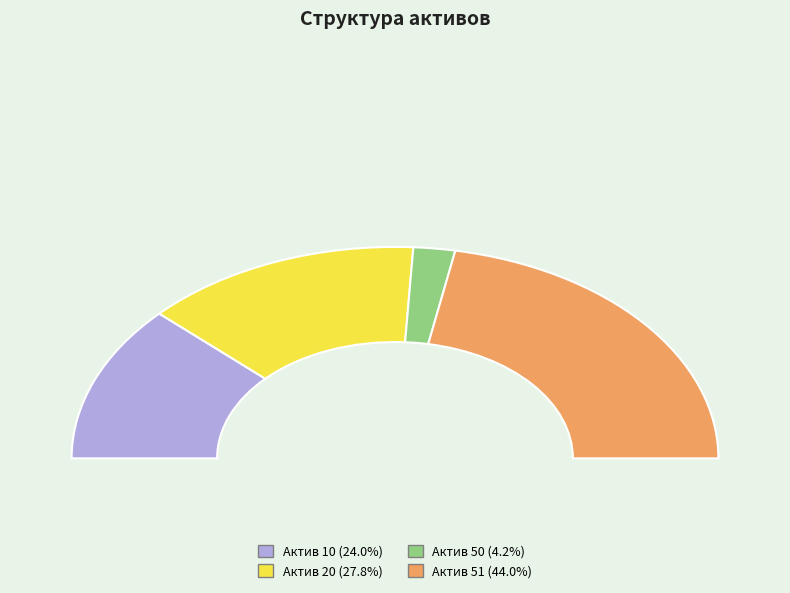

Between 50 and 51, which is larger?

51